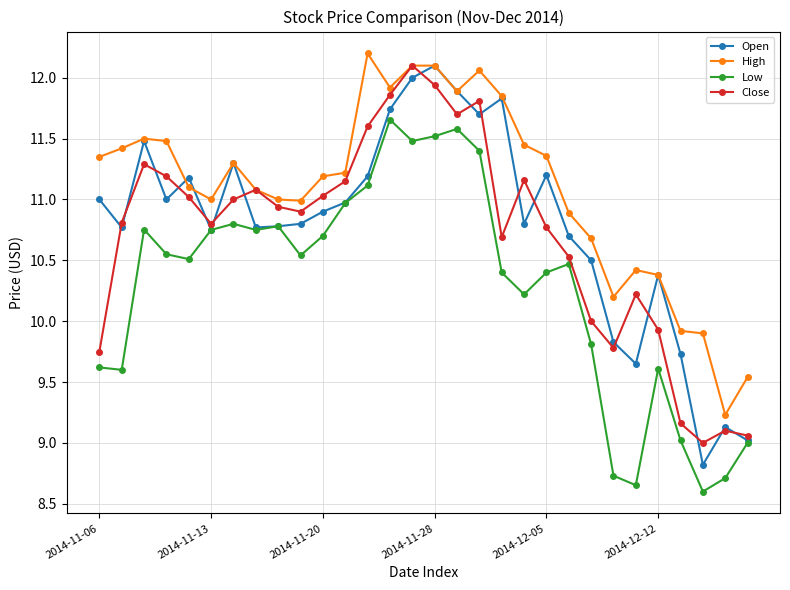

What is the lowest value of the Open series?

8.8